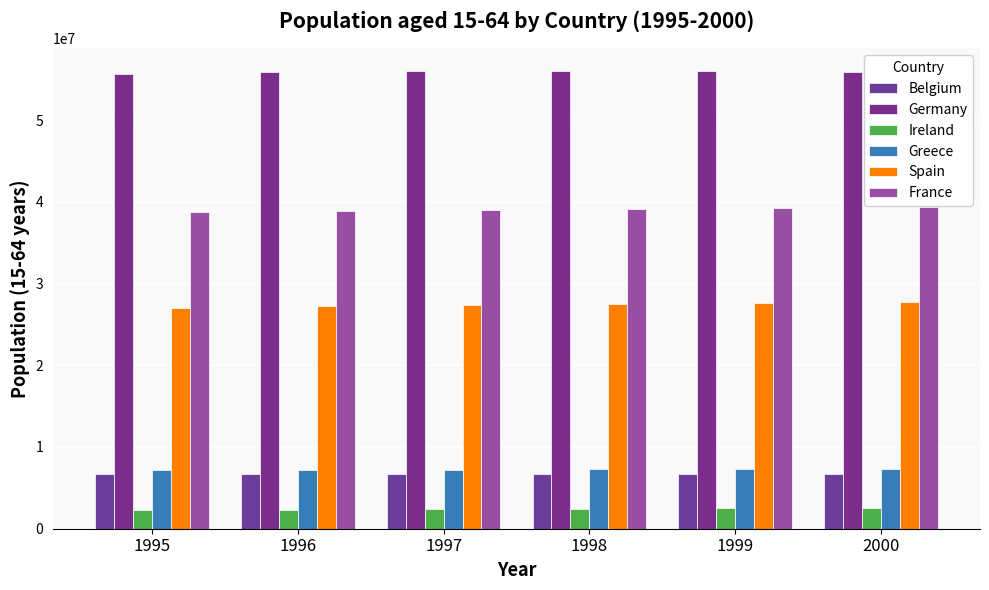

What is the lowest value of the Spain series?

27017523